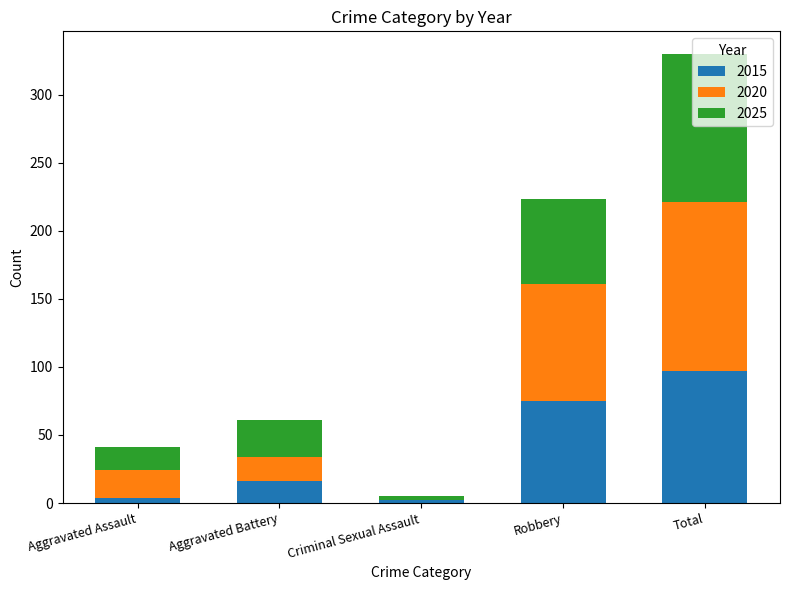

The value of 2015 at Total is 133. True or false?

False